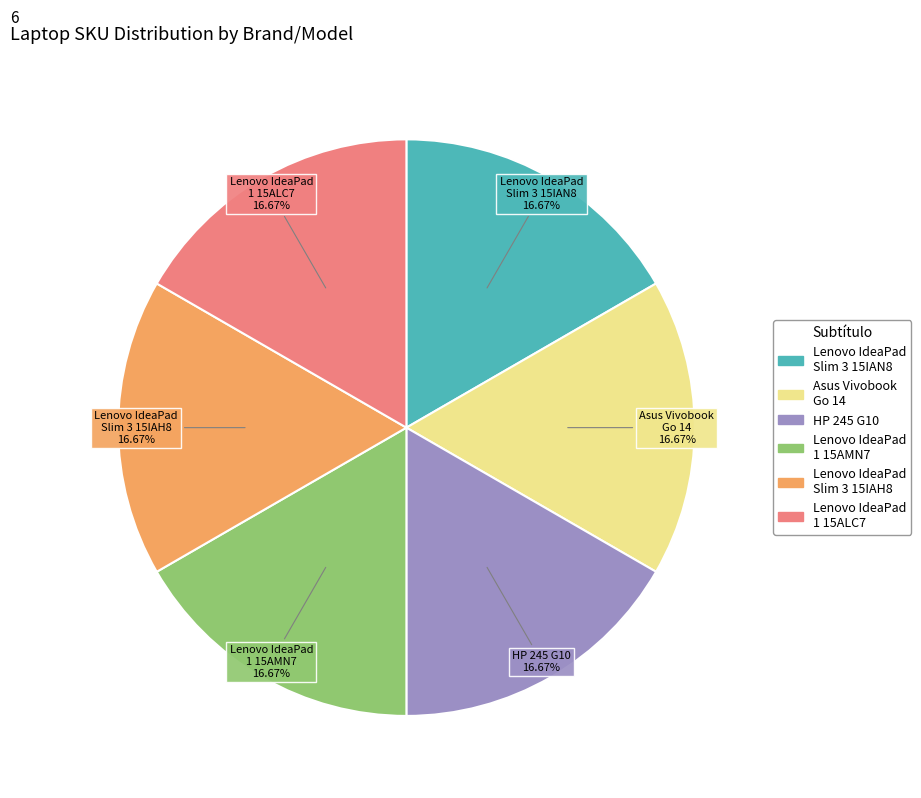

Is there a majority slice in this chart?

No